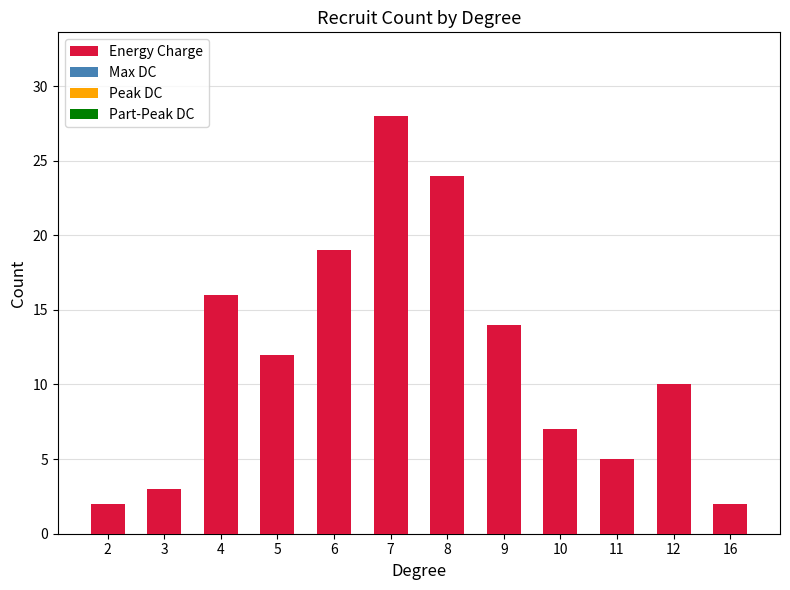

How many bars are there in total?

12